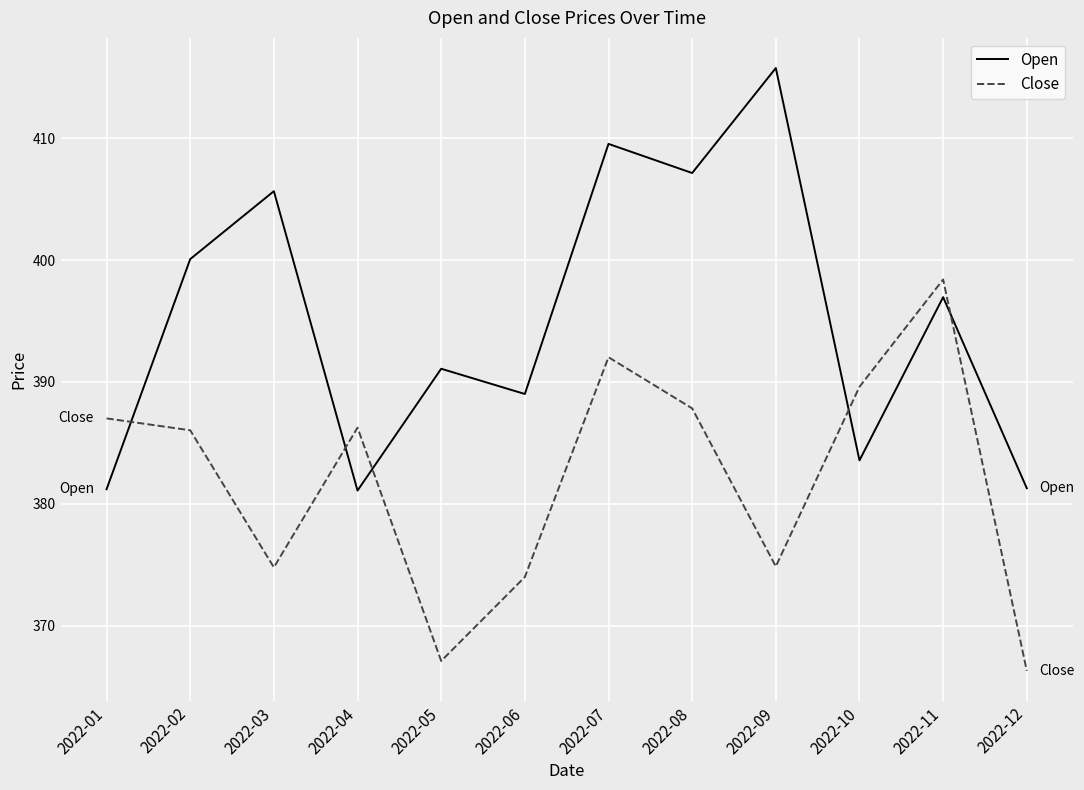

The value of Open at 2022-11 is 397.0. True or false?

True